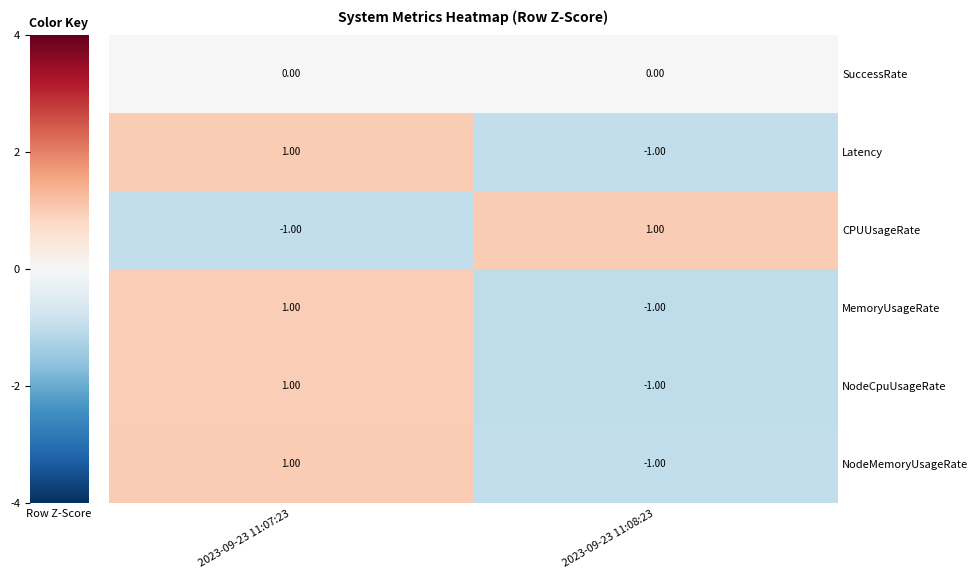

At which category is the sum across all series the highest?

2023-09-23 11:07:23